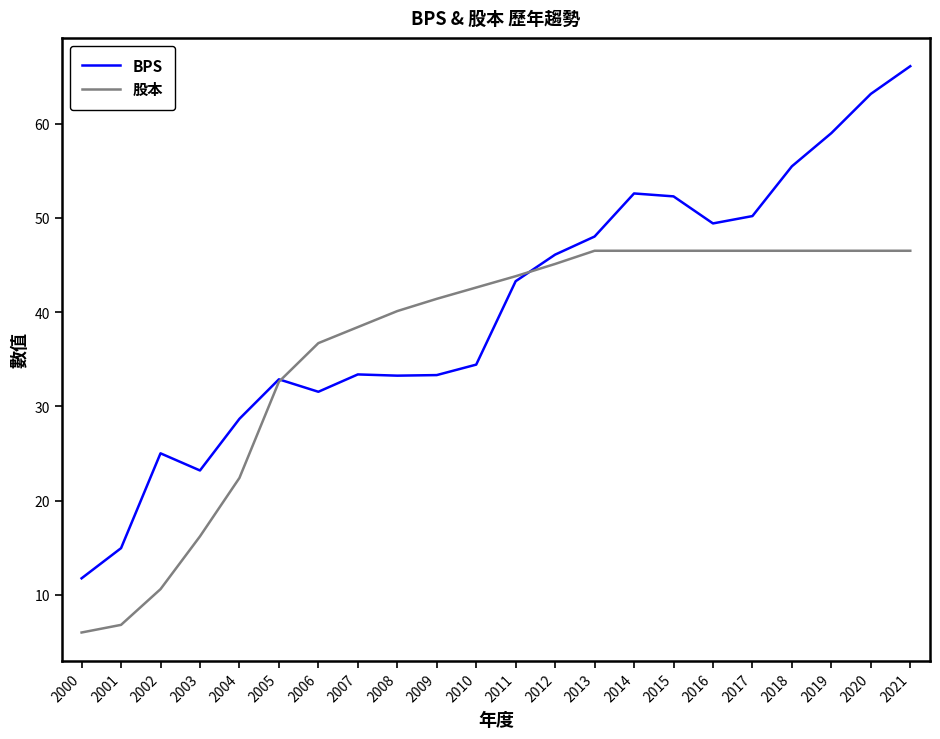

How many values in the 股本 series exceed 43?

11